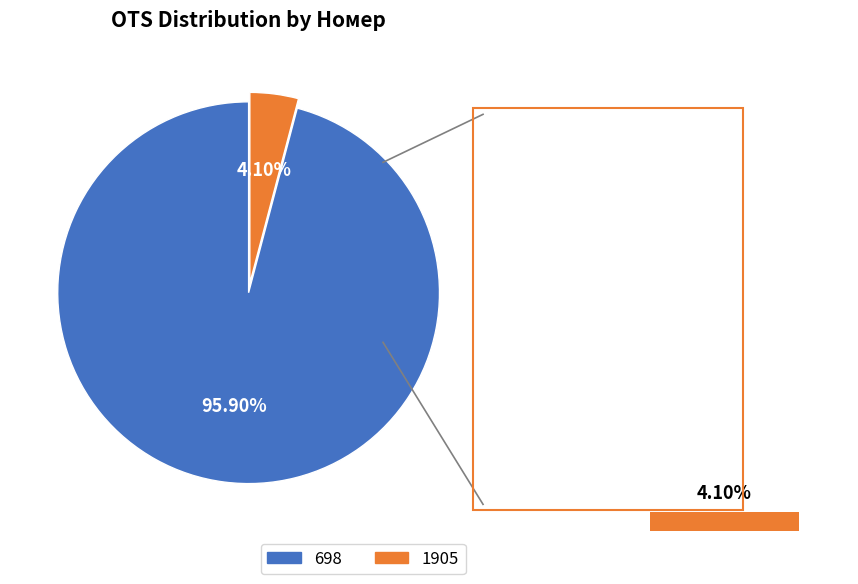

Which category has the biggest portion of the pie?

698